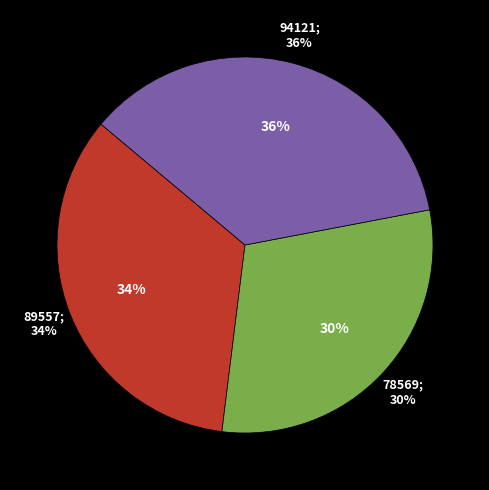

Do Violmussling (89557) and Lunglav (78569) together represent more than half of the pie?

Yes